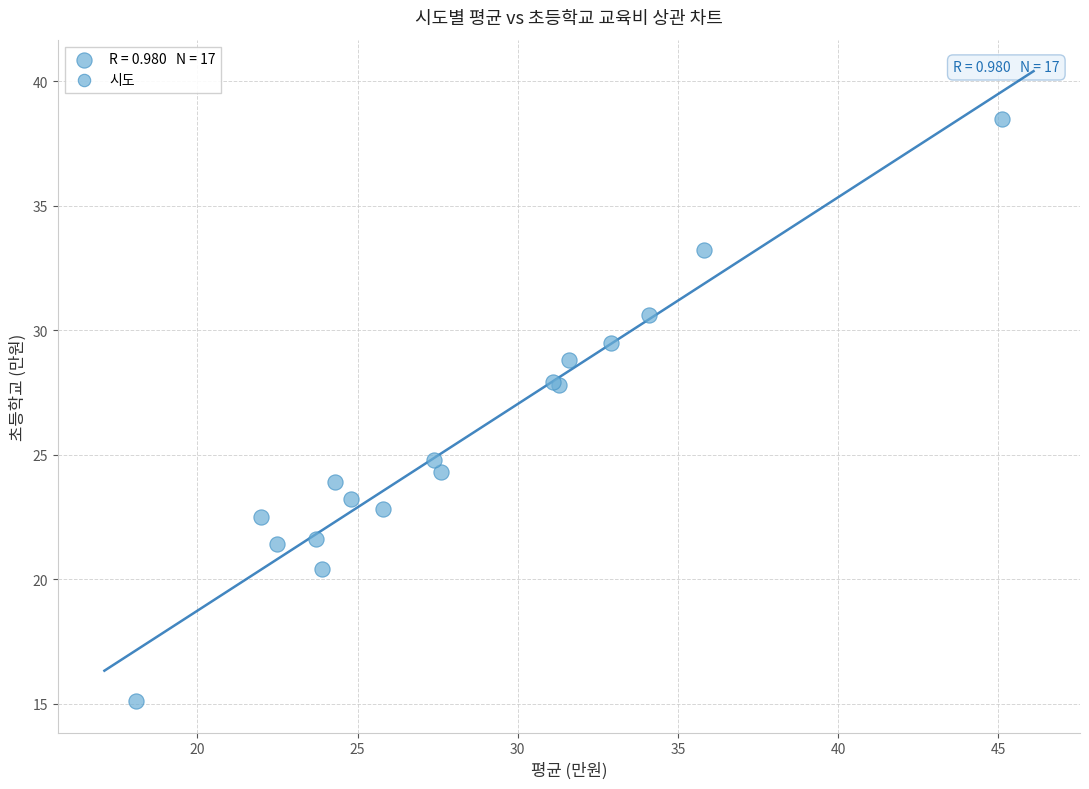

What Y value in the scatter plot is closest to 26?

24.8